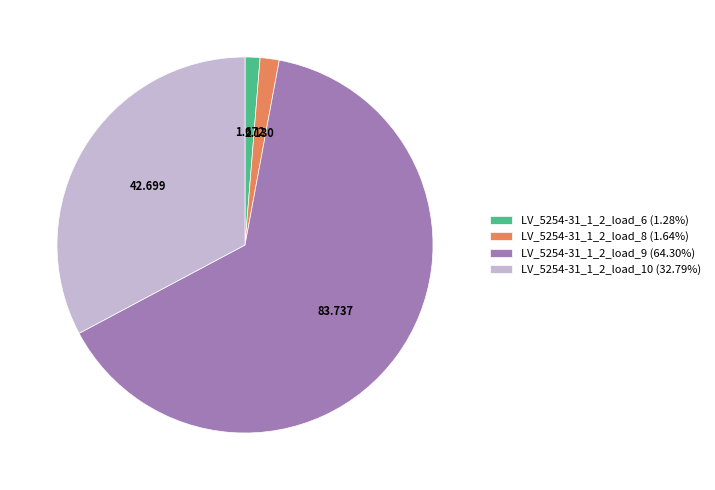

Is it true that LV_5254-31_1_2_load_6 is 1% of the pie?

True